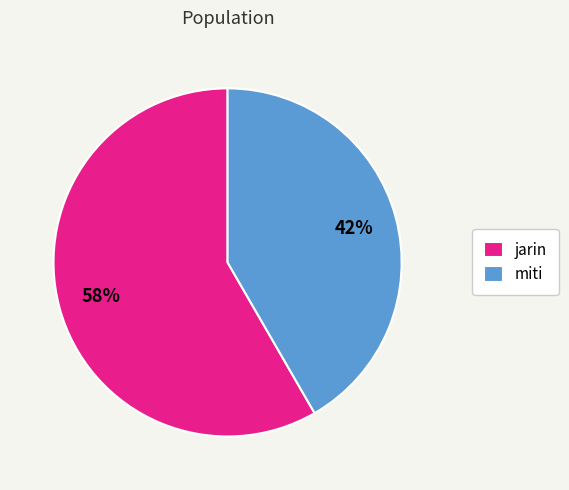

Is there a majority slice in this chart?

Yes